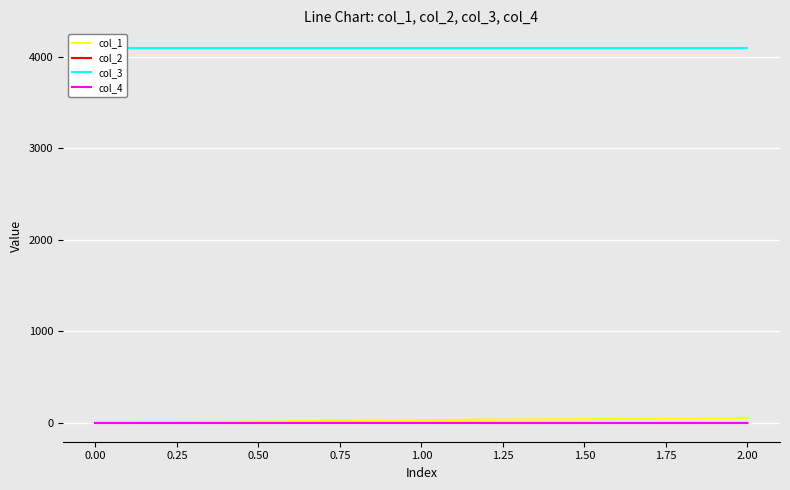

What are all the series names shown in the legend?

col_1, col_2, col_3, col_4